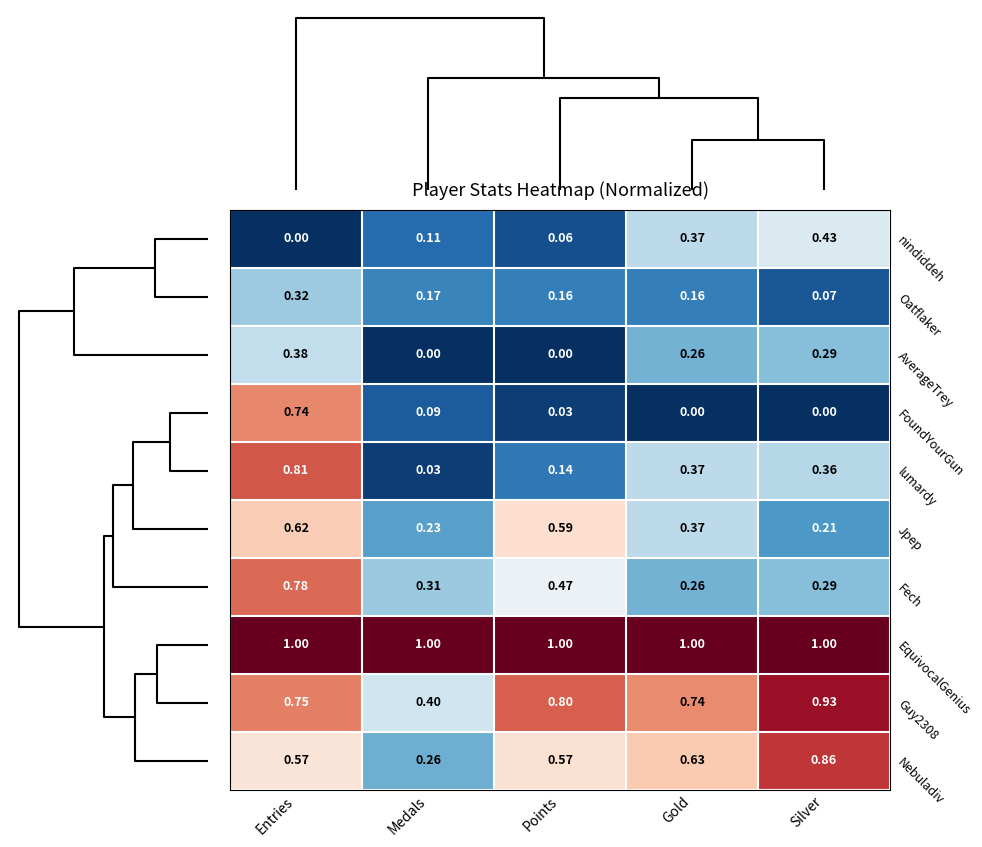

At how many categories does at least one series exceed 0?

5